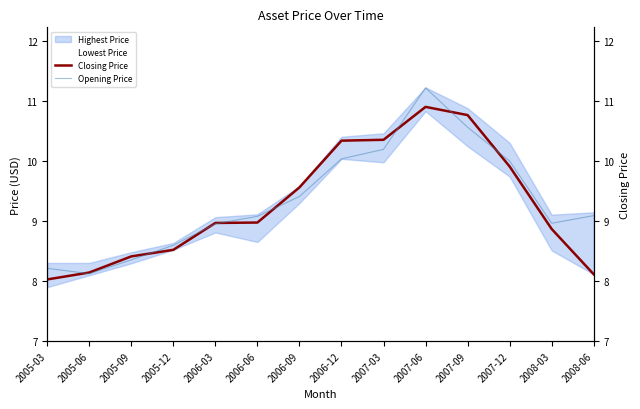

Where is the first local maximum for Opening Price?

2007-06